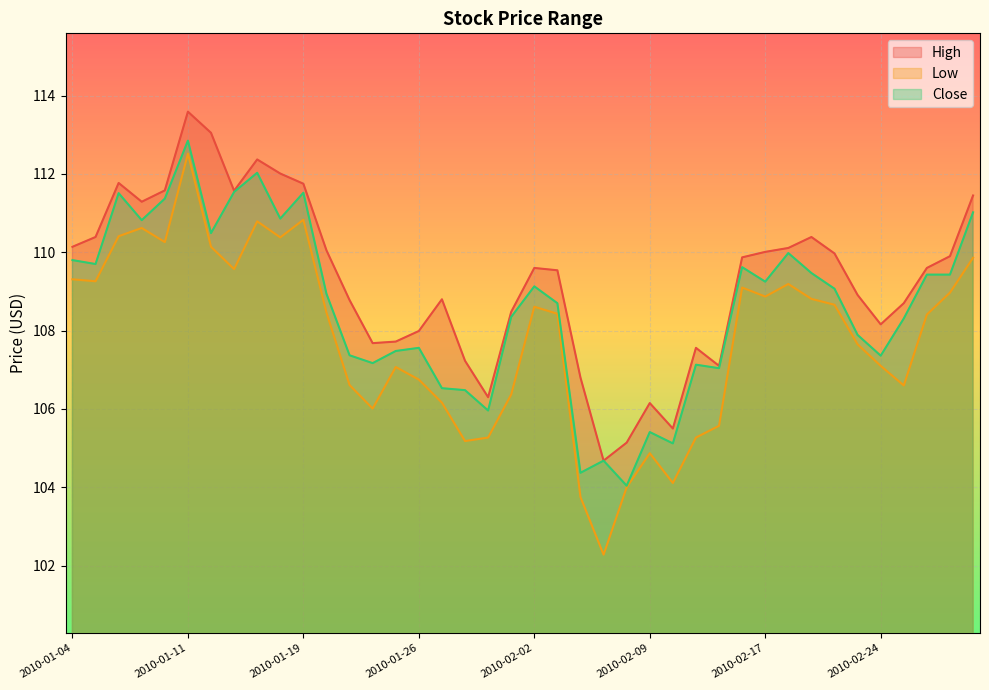

At which label is Close closest to 108?

2010-02-23